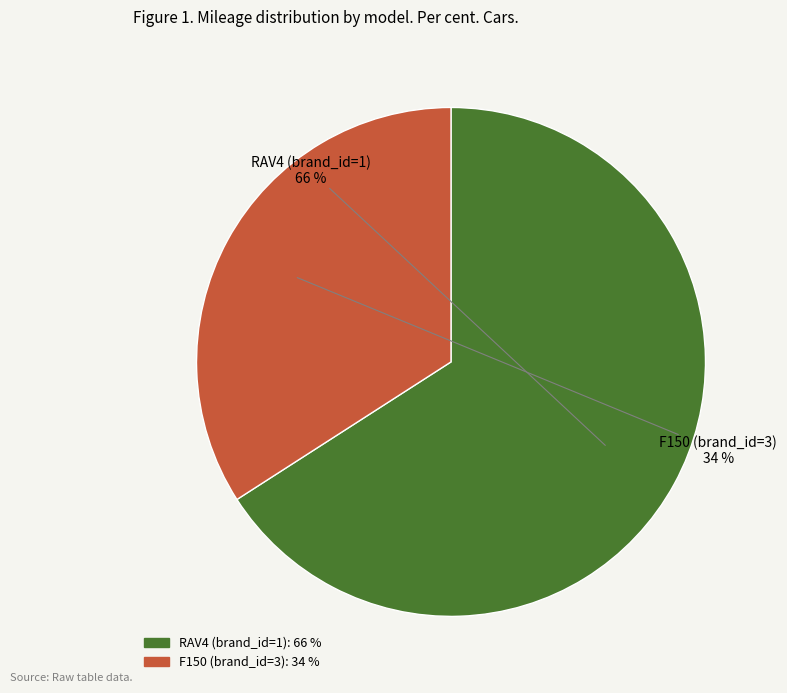

Which has a higher value, F150 (brand_id=3) or RAV4 (brand_id=1)?

RAV4 (brand_id=1)